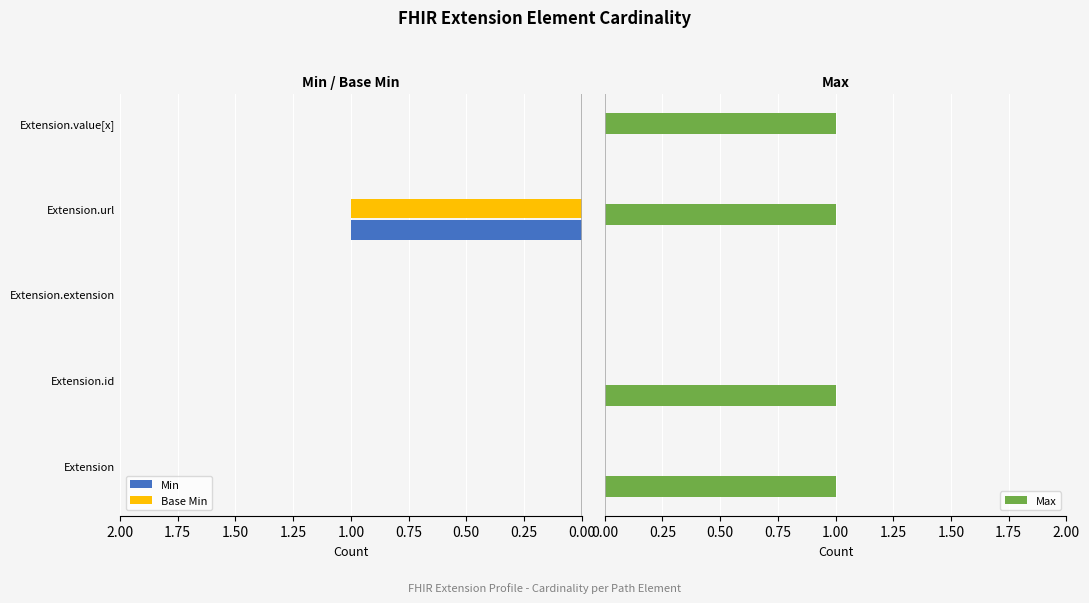

At how many categories does at least one series exceed 0?

4